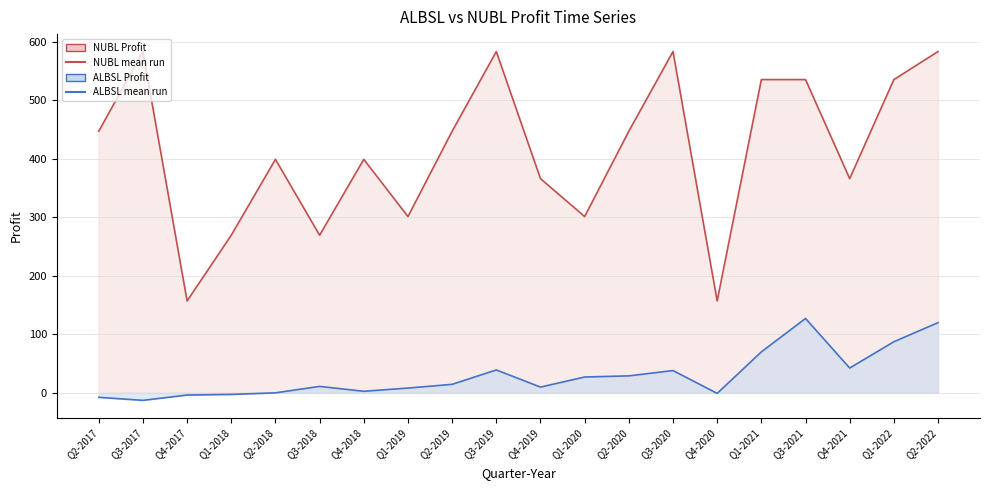

True or false: ALBSL Profit line and NUBL Profit line intersect in this chart.

False